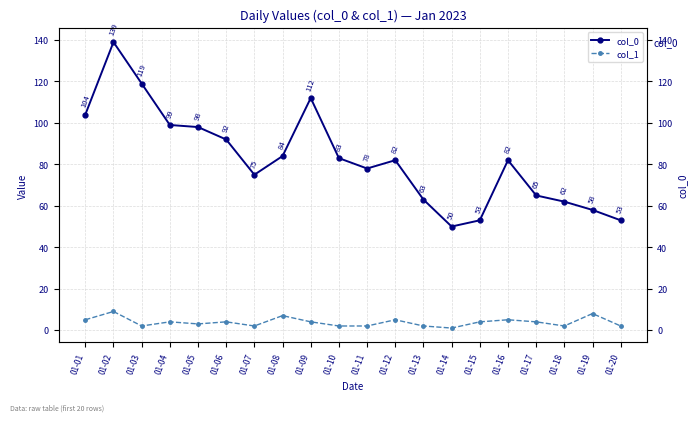

Reading left to right, extract all data points from this chart.

col_0: 104	139	119	99	98	92	75	84	112	83	78	82	63	50	53	82	65	62	58	53
col_1: 5	9	2	4	3	4	2	7	4	2	2	5	2	1	4	5	4	2	8	2